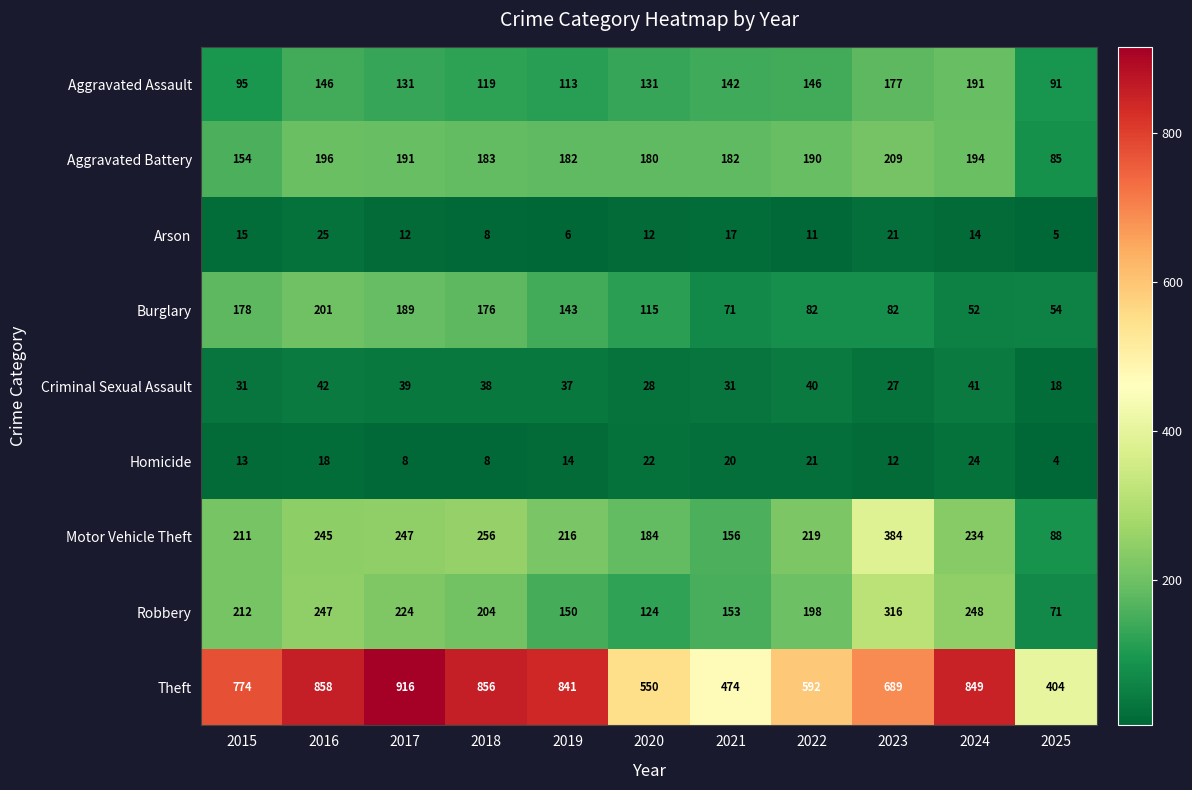

How many categories are shown in the chart?

11